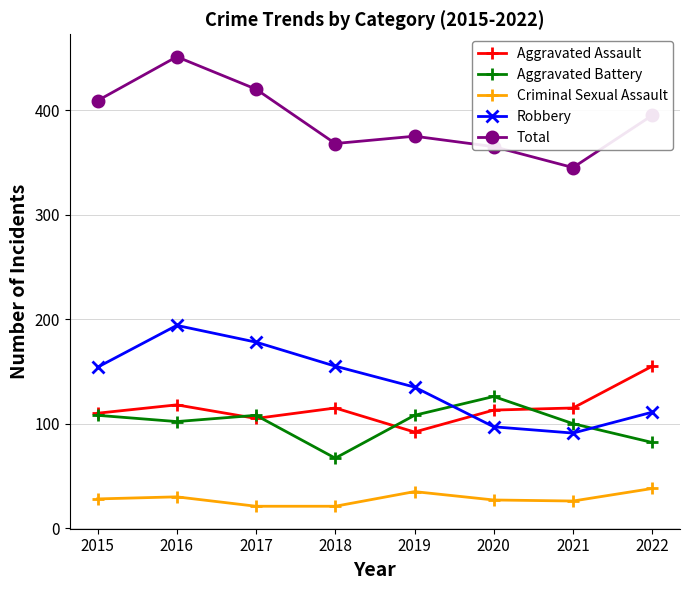

Rank the series at 2021 from lowest to highest value.

Criminal Sexual Assault, Robbery, Aggravated Battery, Aggravated Assault, Total